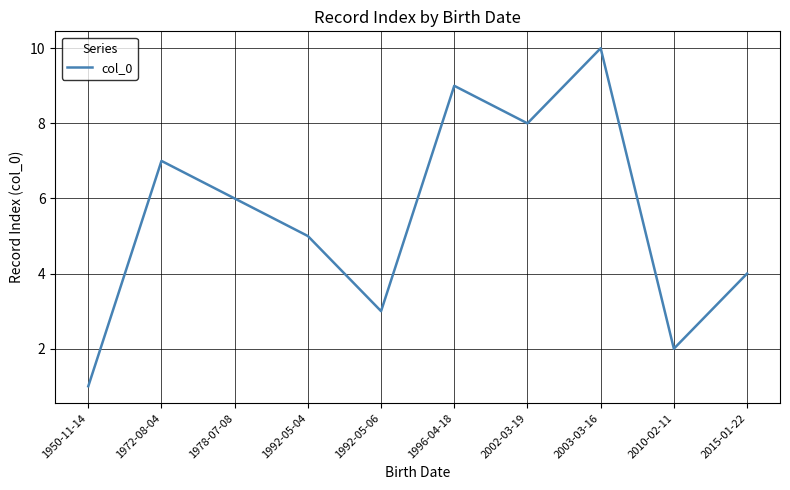

Is it true that the value at 2010-02-11 is 1?

False